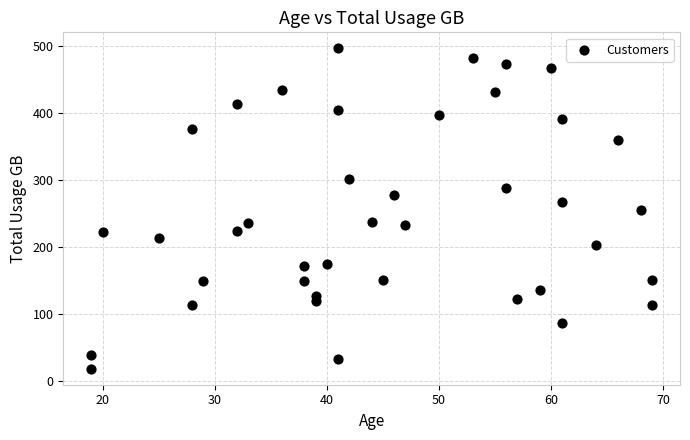

What is the range of X values (max minus min)?

50